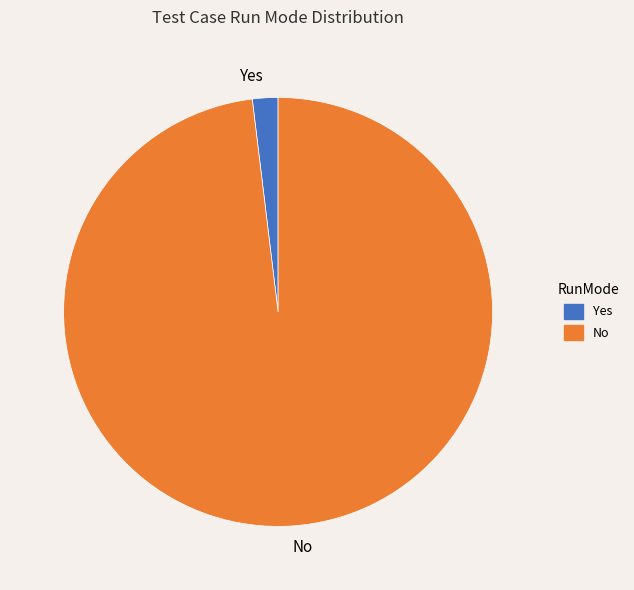

Is there a majority slice in this chart?

Yes